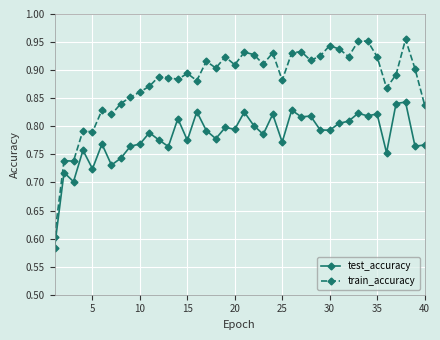

Which series has the widest spread of values?

train_accuracy